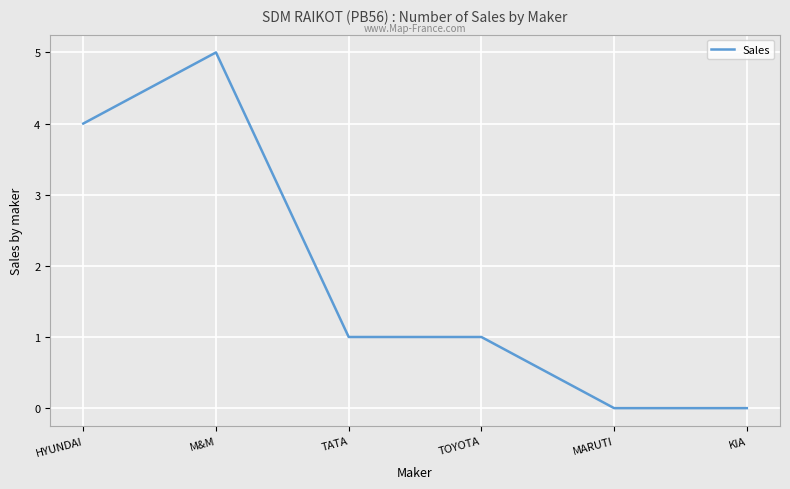

What is the ratio of the value at HYUNDAI to the value at TATA?

4.0